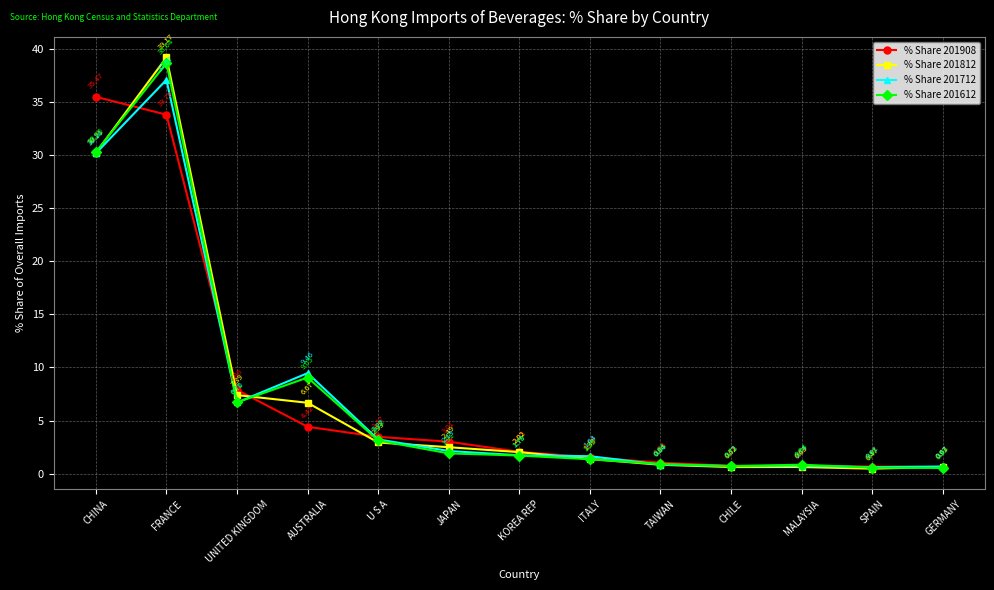

How many values in the % Share 201712 series are below 1?

5